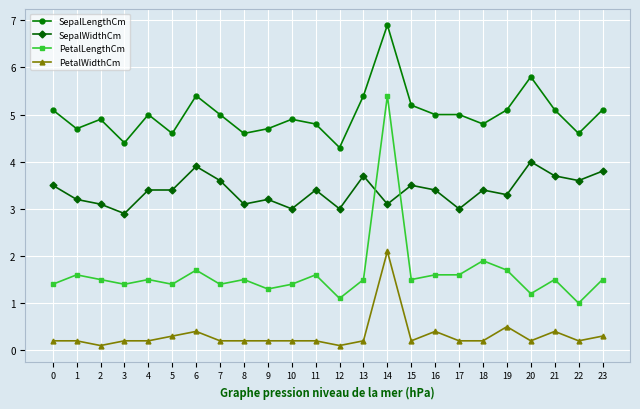

Is the value of SepalWidthCm at 19 greater than the value of SepalLengthCm at 13?

No